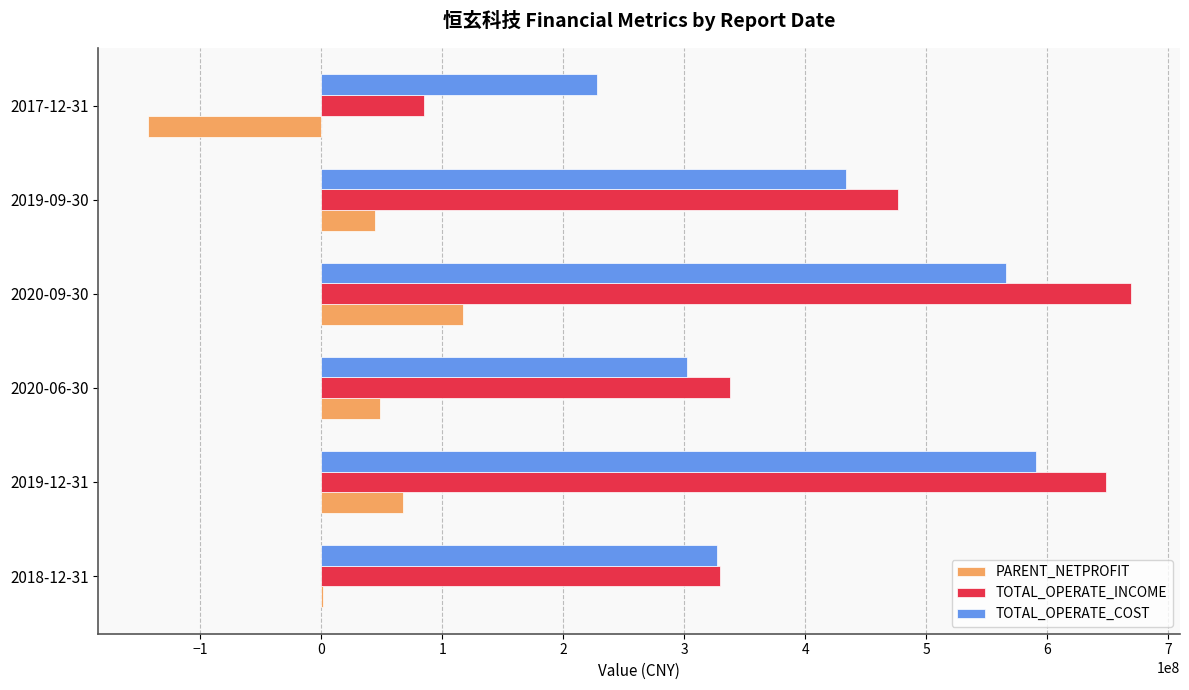

What is the total value across all series at 2020-09-30?

1352330448.6